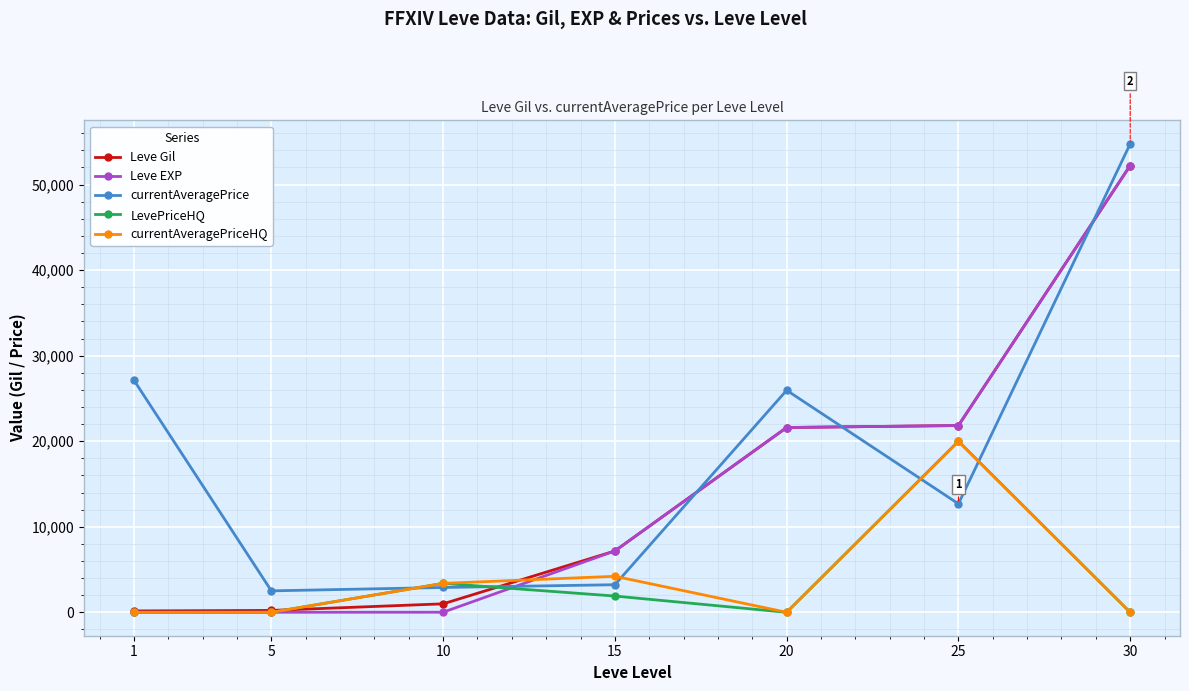

Is the value of Leve EXP at 10 greater than the value of LevePriceHQ at 25?

No